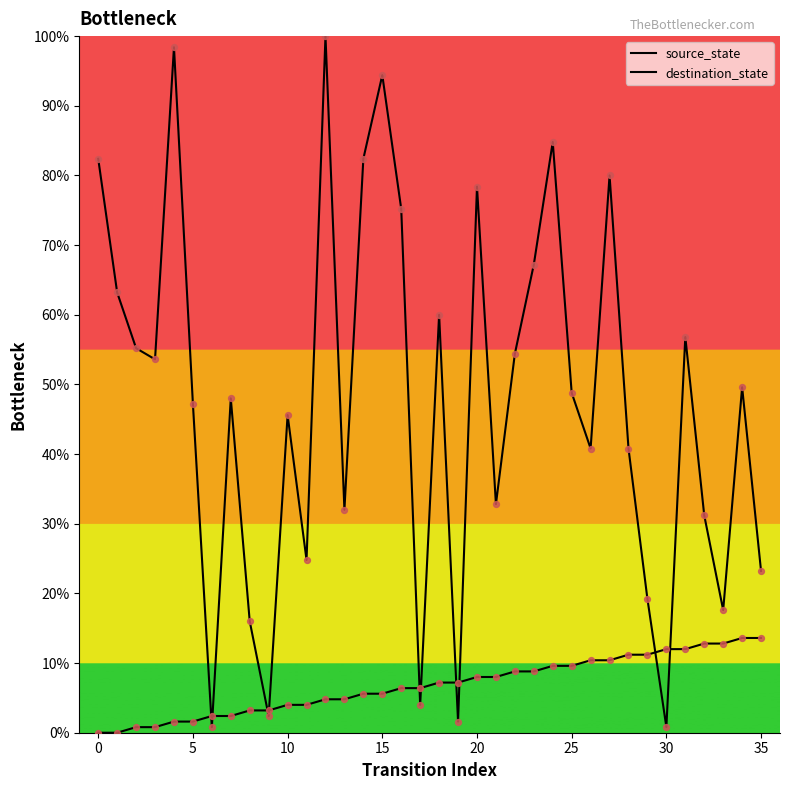

Which series has the largest total across all categories?

destination_state